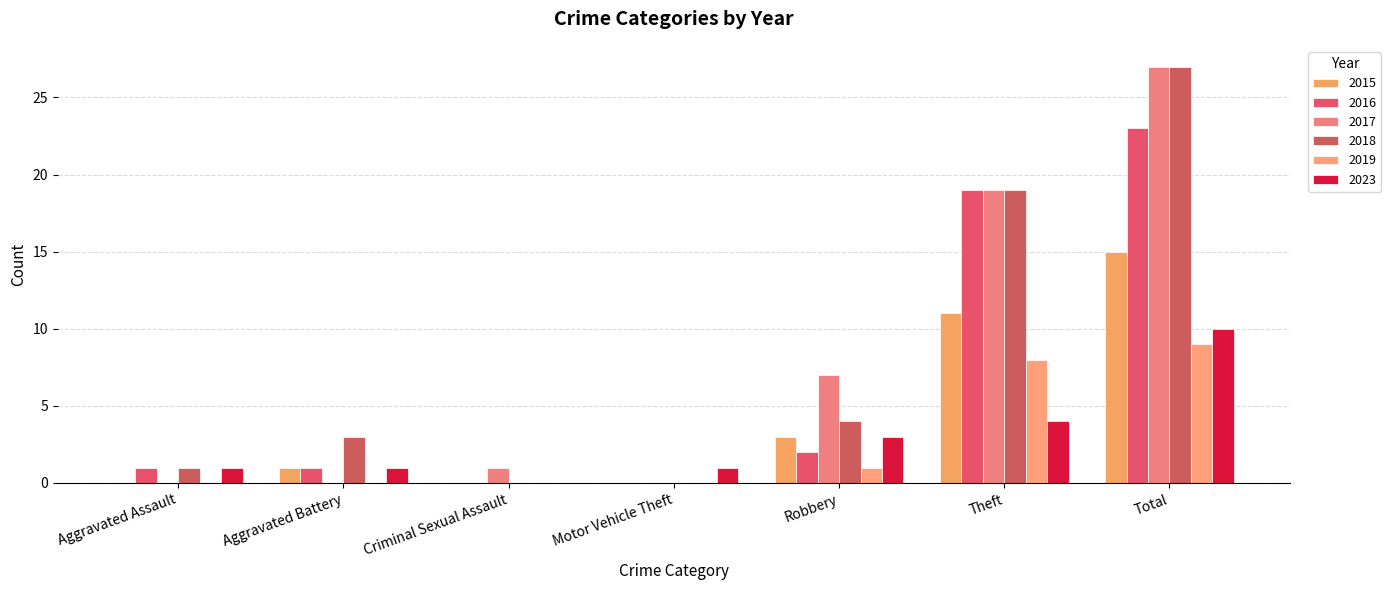

Reading left to right, list all the values displayed in this chart.

2015: Aggravated Assault=0	Aggravated Battery=1	Criminal Sexual Assault=0	Motor Vehicle Theft=0	Robbery=3	Theft=11	Total=15
2016: Aggravated Assault=1	Aggravated Battery=1	Criminal Sexual Assault=0	Motor Vehicle Theft=0	Robbery=2	Theft=19	Total=23
2017: Aggravated Assault=0	Aggravated Battery=0	Criminal Sexual Assault=1	Motor Vehicle Theft=0	Robbery=7	Theft=19	Total=27
2018: Aggravated Assault=1	Aggravated Battery=3	Criminal Sexual Assault=0	Motor Vehicle Theft=0	Robbery=4	Theft=19	Total=27
2019: Aggravated Assault=0	Aggravated Battery=0	Criminal Sexual Assault=0	Motor Vehicle Theft=0	Robbery=1	Theft=8	Total=9
2023: Aggravated Assault=1	Aggravated Battery=1	Criminal Sexual Assault=0	Motor Vehicle Theft=1	Robbery=3	Theft=4	Total=10